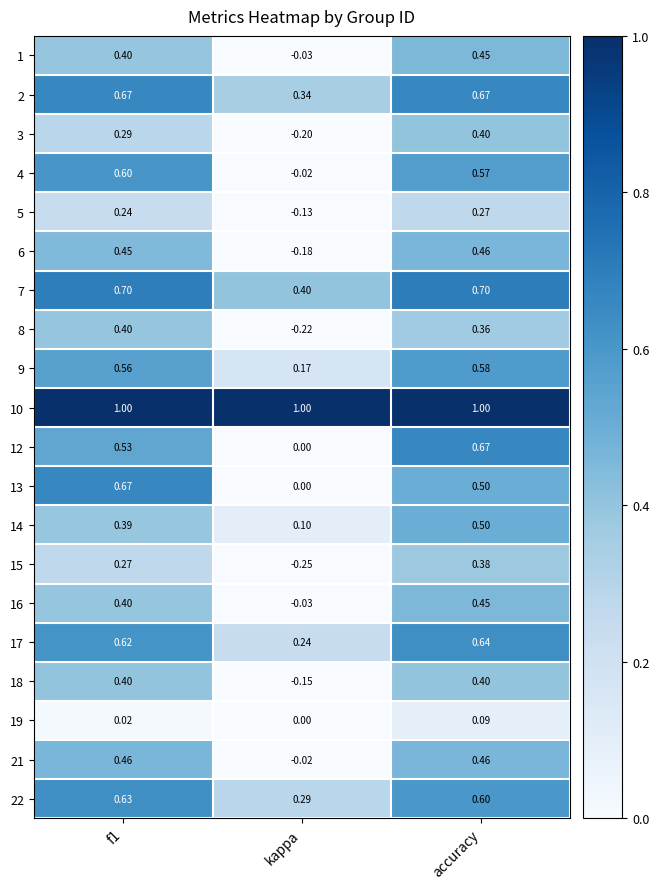

How many data points in 13 are above 0?

2